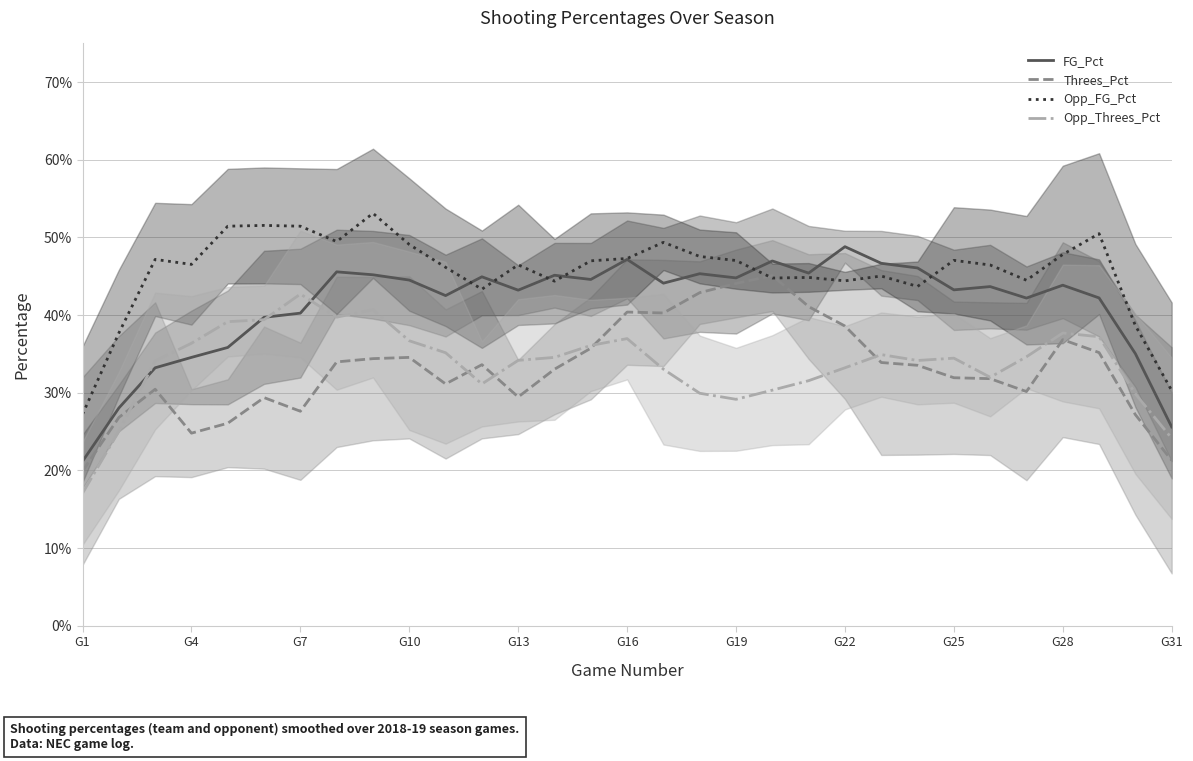

What is the lowest value of the FG_Pct series?

0.2